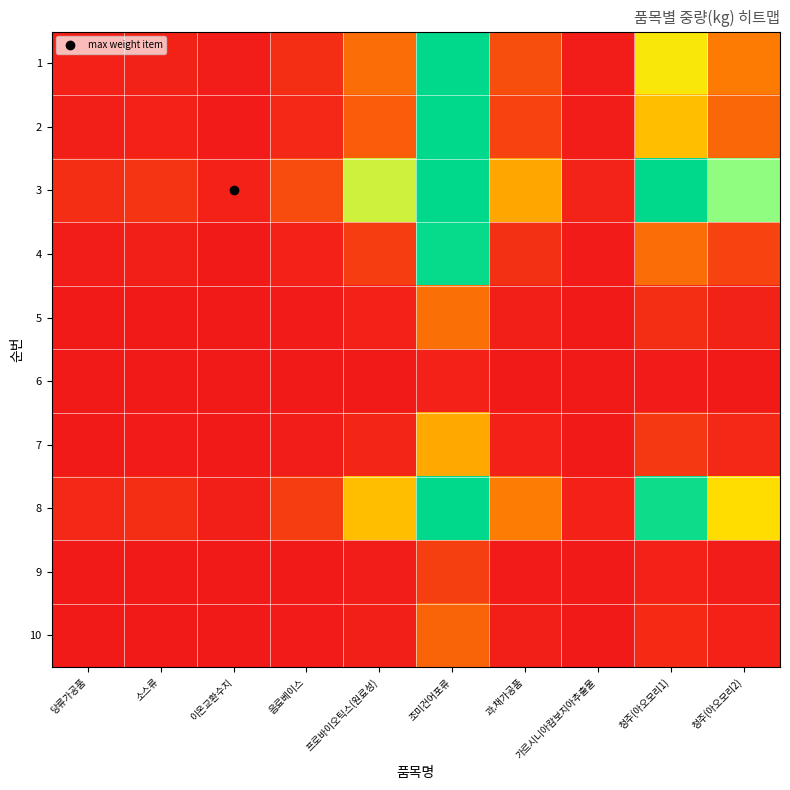

List the series in order of their peak value, lowest first.

6, 9, 10, 5, 7, 4, 2, 1, 8, 3